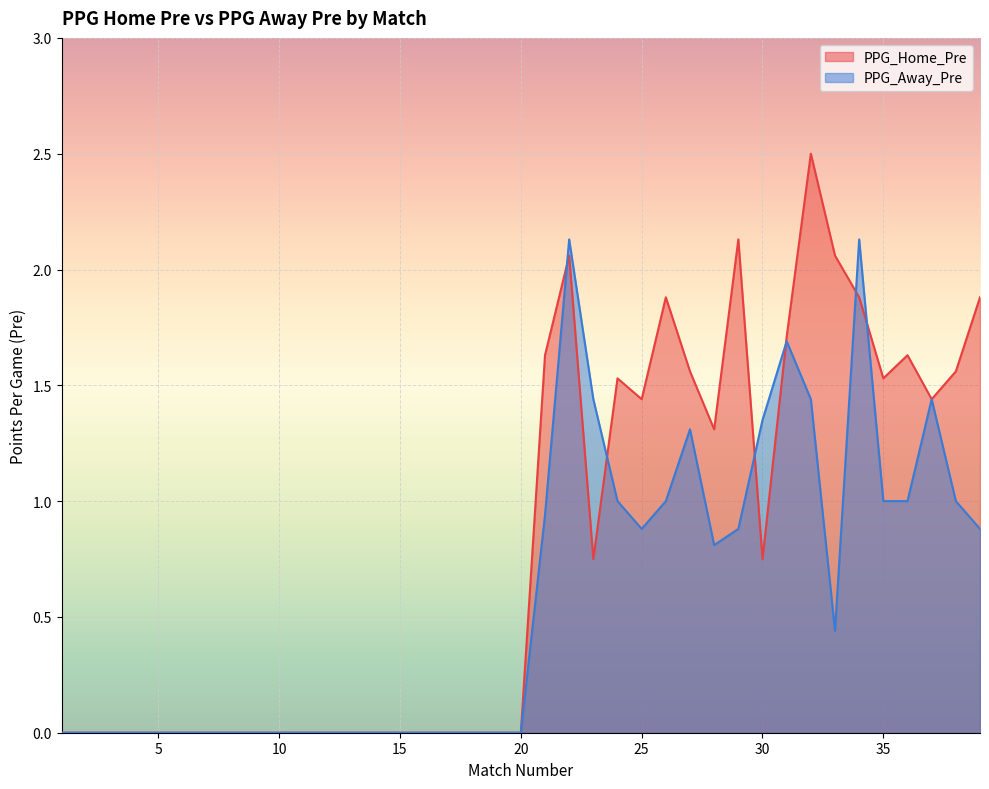

Is the value of PPG_Away_Pre at 36 greater than the value of PPG_Home_Pre at 9?

Yes